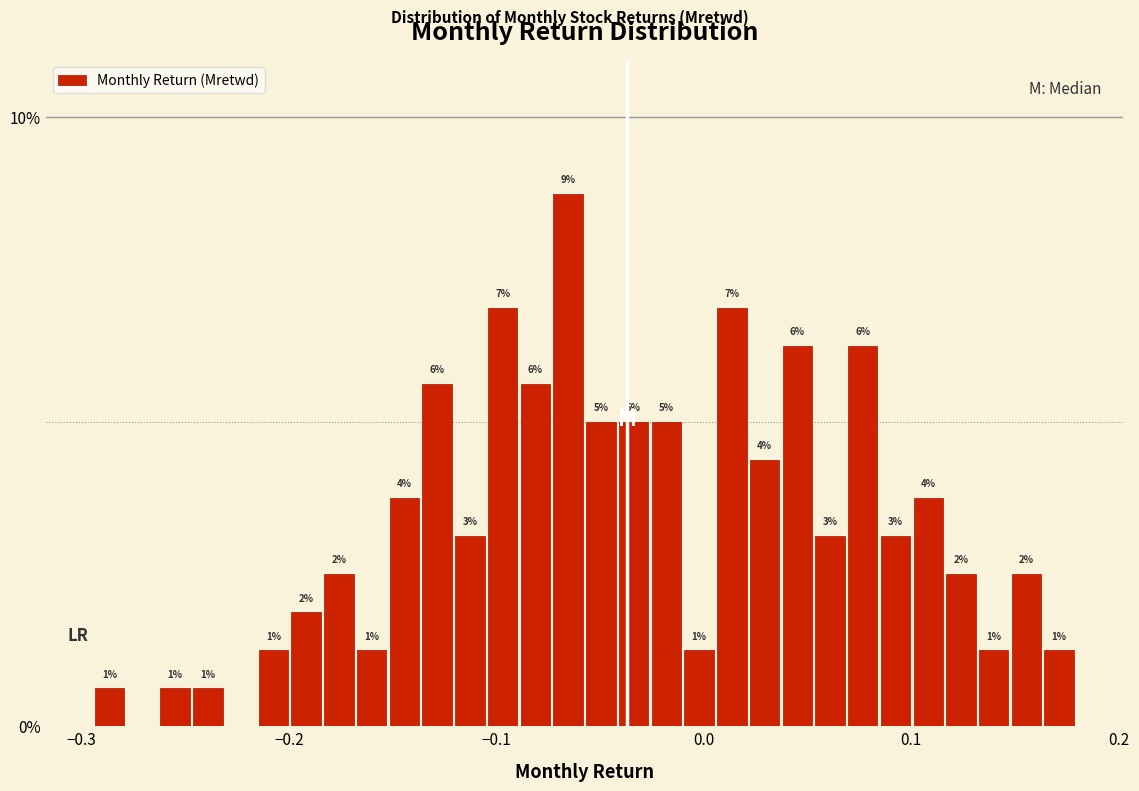

Read against the x-axis, roughly where is the centre of the tallest bar?

-0.07